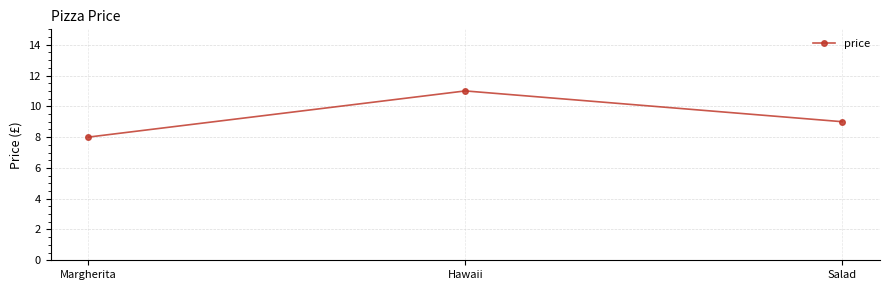

What is the label of the 3rd point from the right?

Margherita